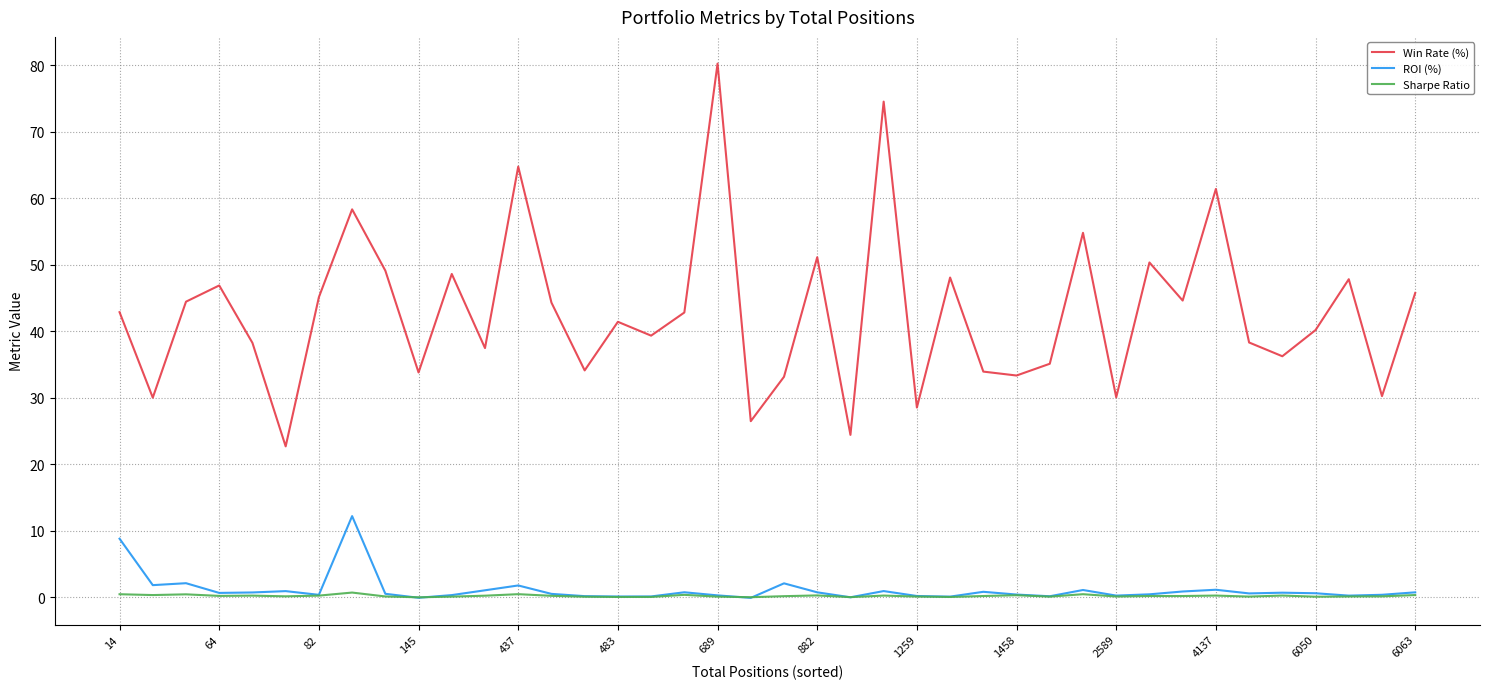

True or false: Win Rate (%) and Sharpe Ratio intersect in this chart.

False